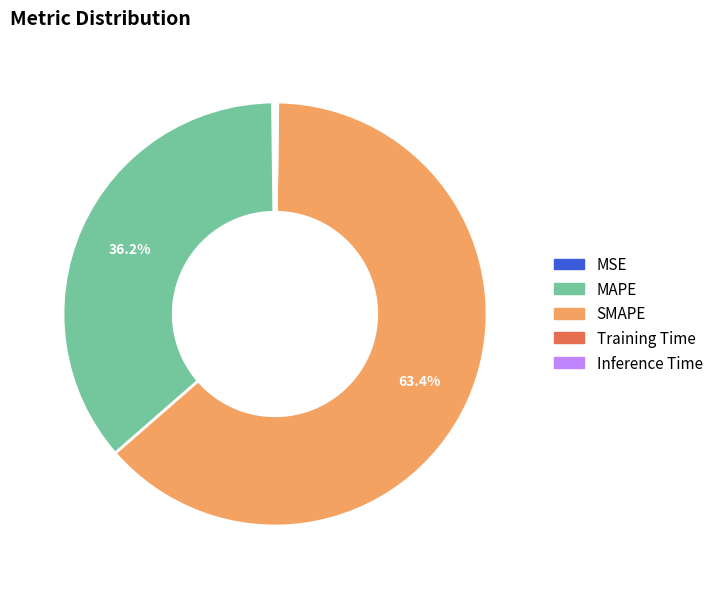

What portion of the pie excludes MAPE?

63.8%